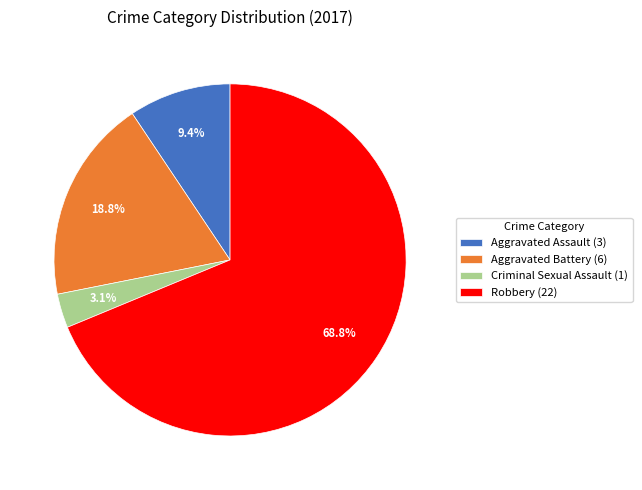

Which category has the biggest portion of the pie?

Robbery